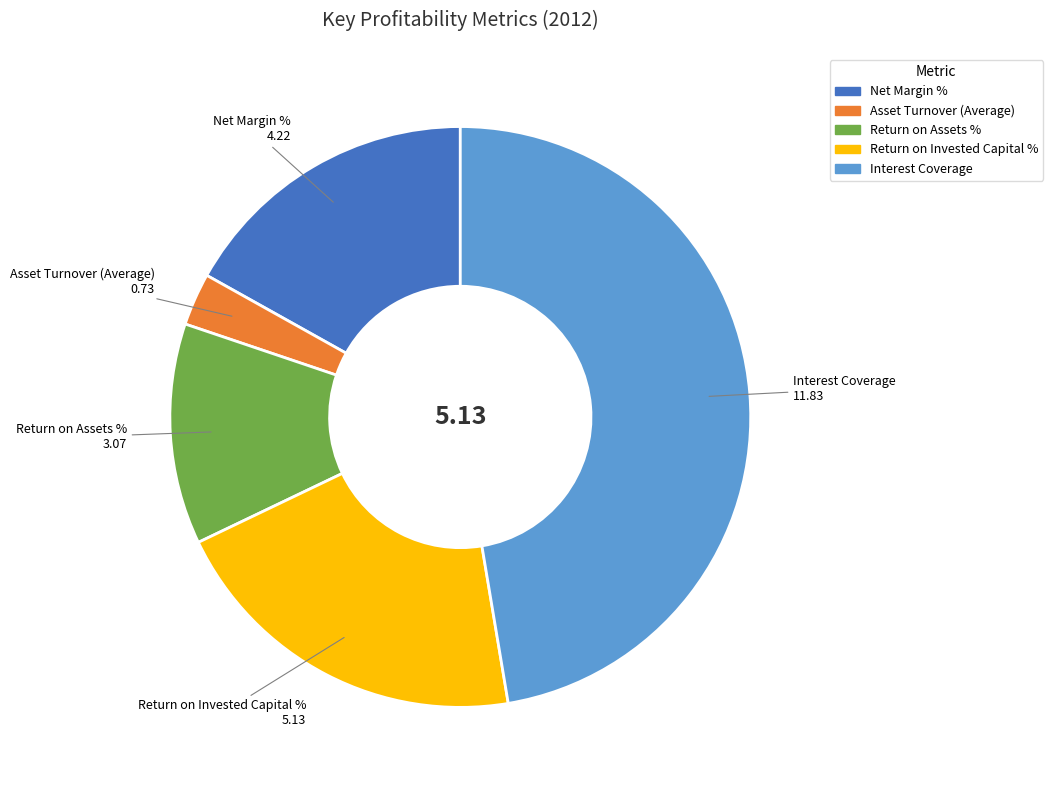

What is the ratio of the value at Interest Coverage to the value at Return on Invested Capital %?

2.3